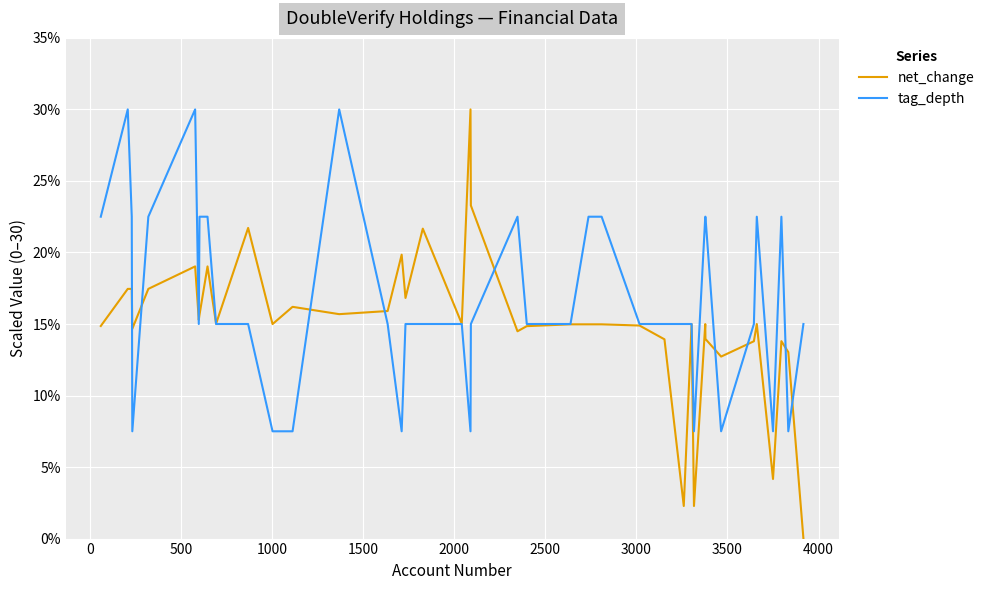

Which series has the largest range (max minus min)?

net_change